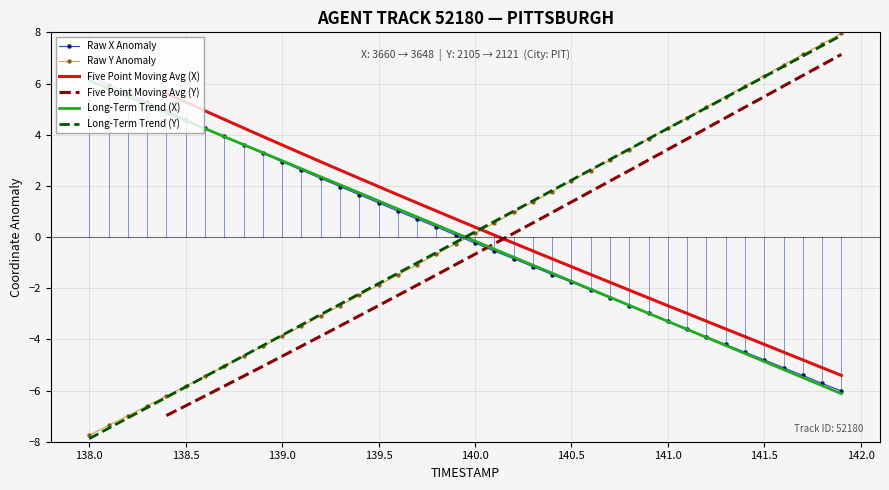

What is the maximum value for Long-Term Trend (X)?

6.1